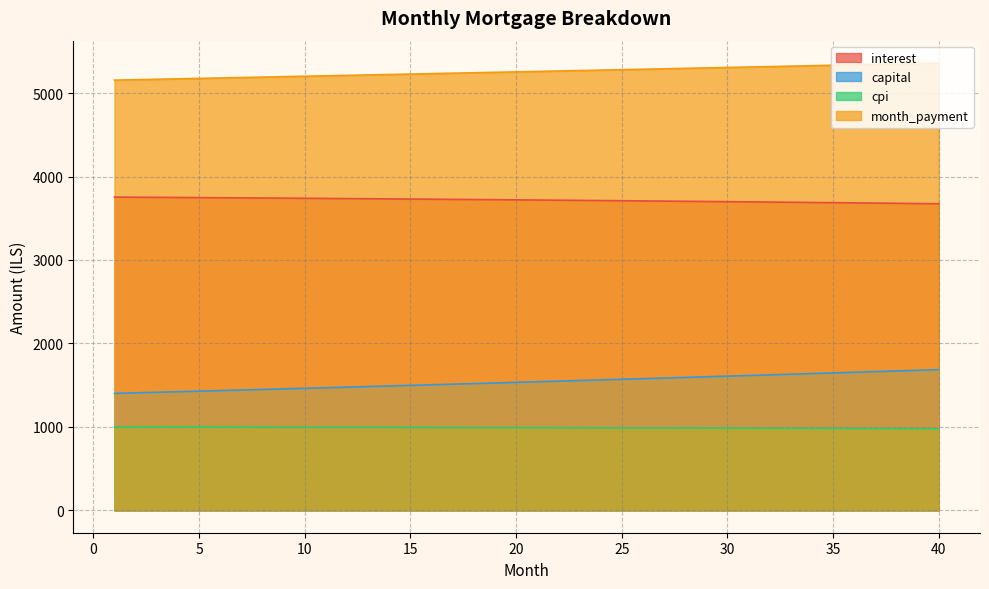

How many data points in interest are less than 3720?

20